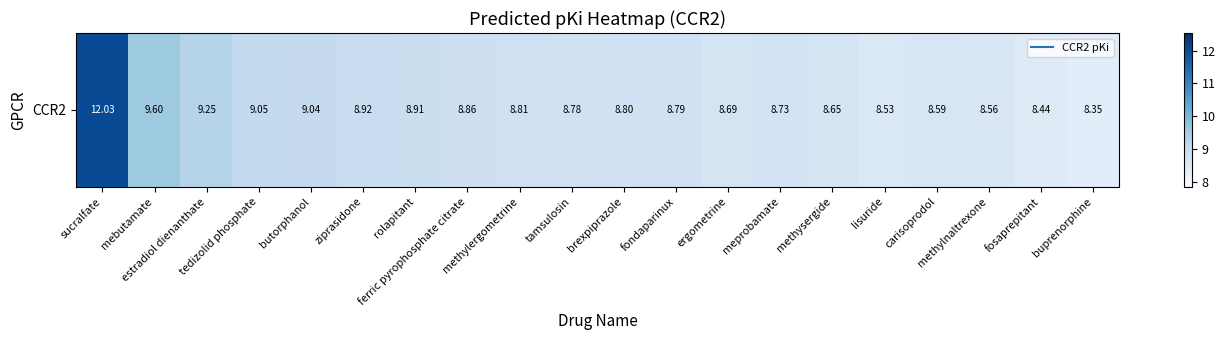

At which category does the chart reach its peak across all series?

sucralfate